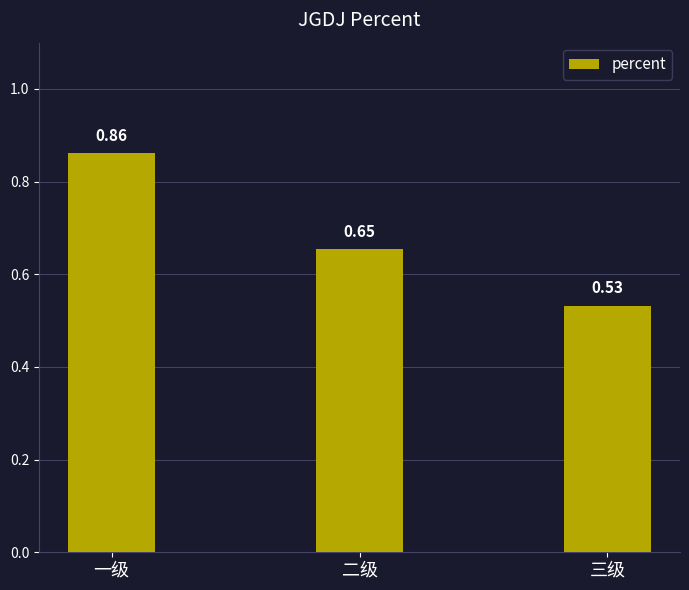

What position from the right is 一级?

3